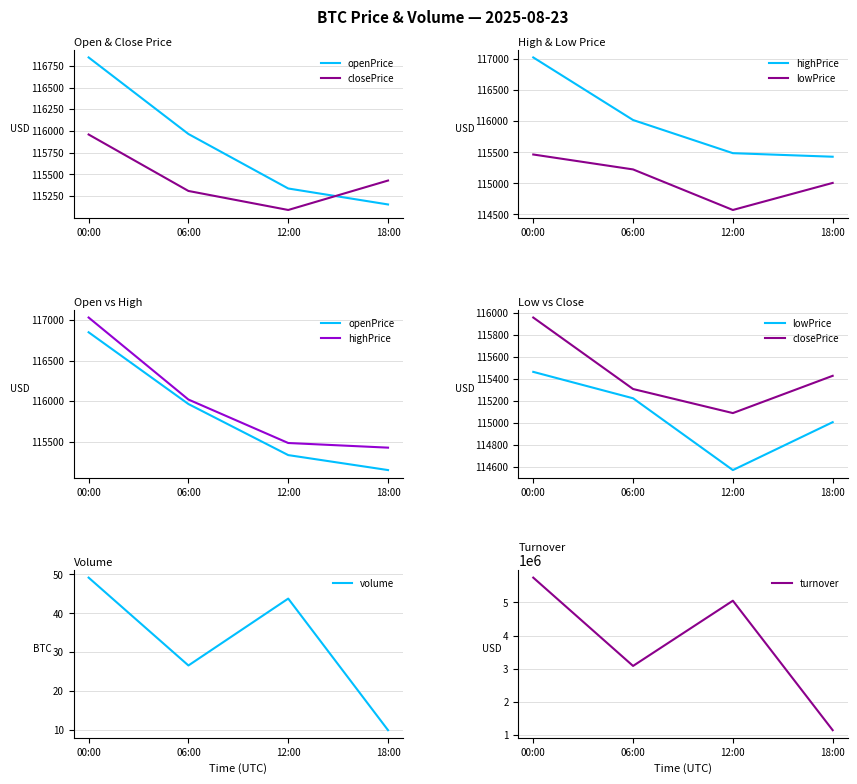

Which series has the largest total across all categories?

turnover